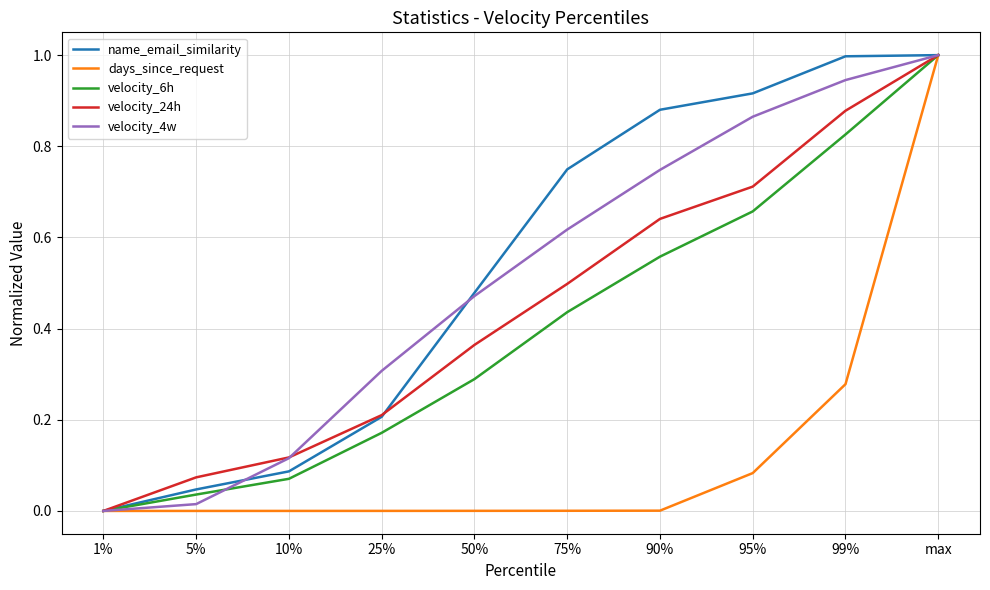

What position from the right is max?

1